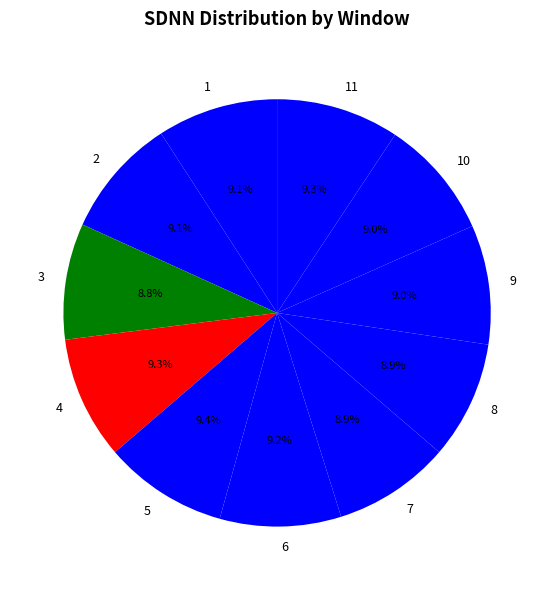

What portion of the pie excludes 11?

90.7%